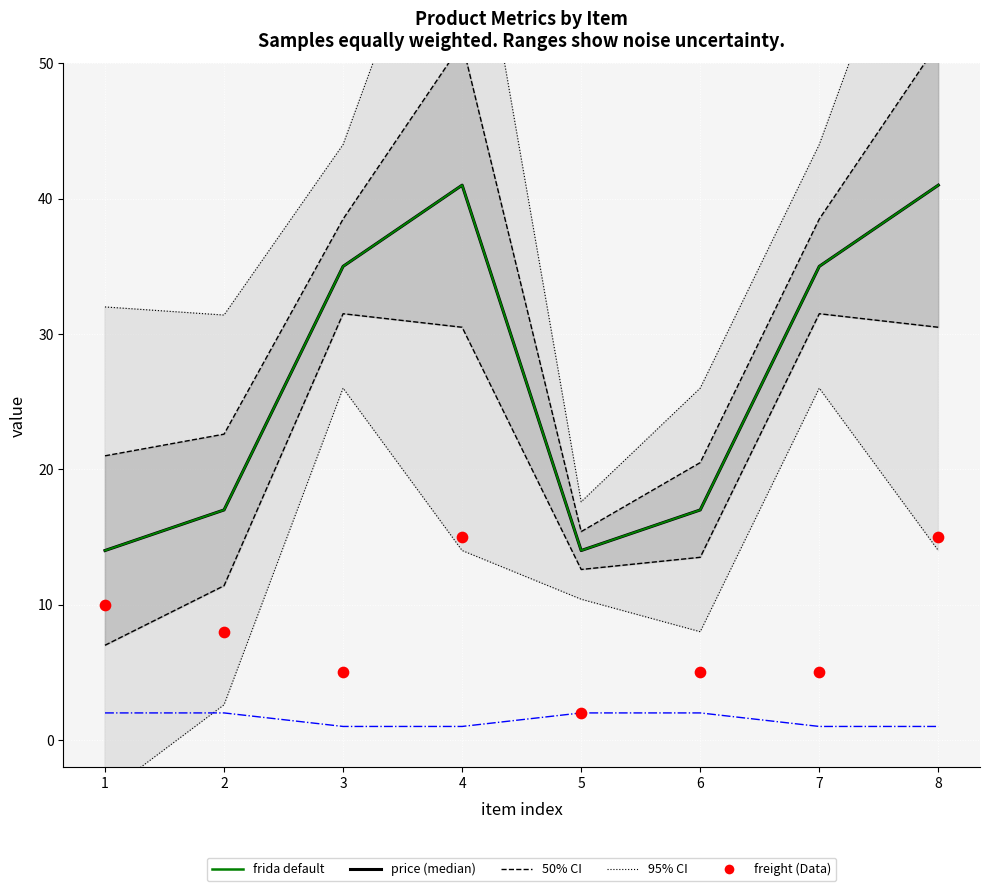

Which series contains the lowest Y value?

95% CI